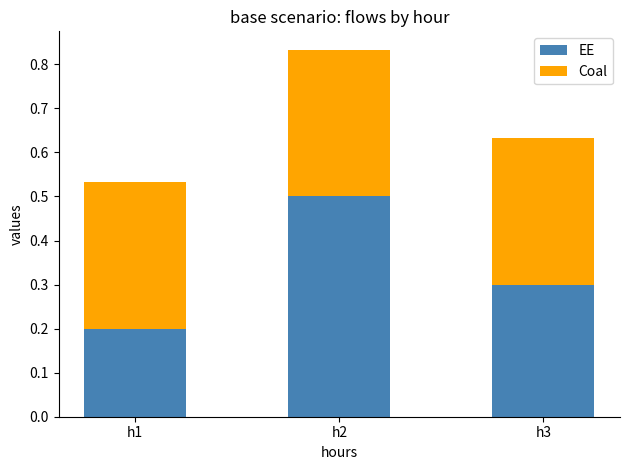

Does the chart contain stacked bars?

Yes